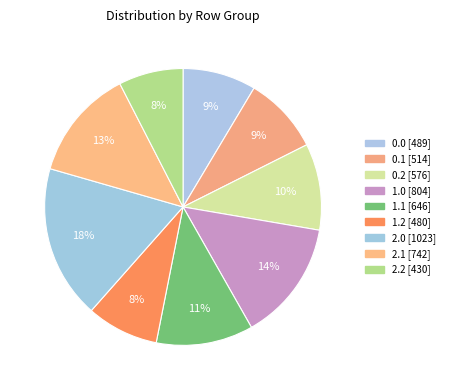

Is 2.2 the majority of the pie?

No